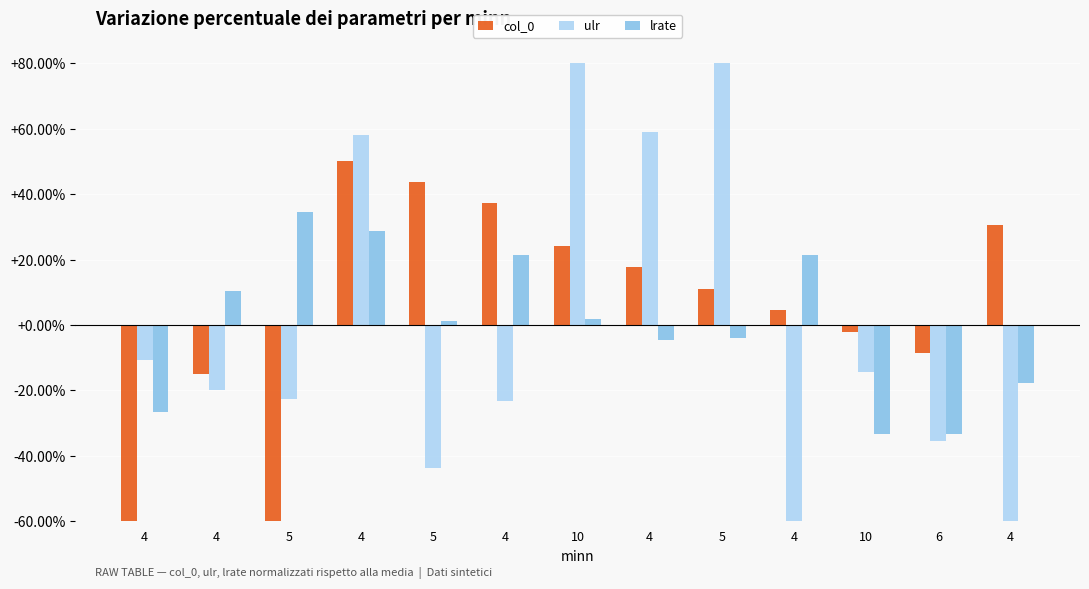

Between 4 and 4, which is larger?

4